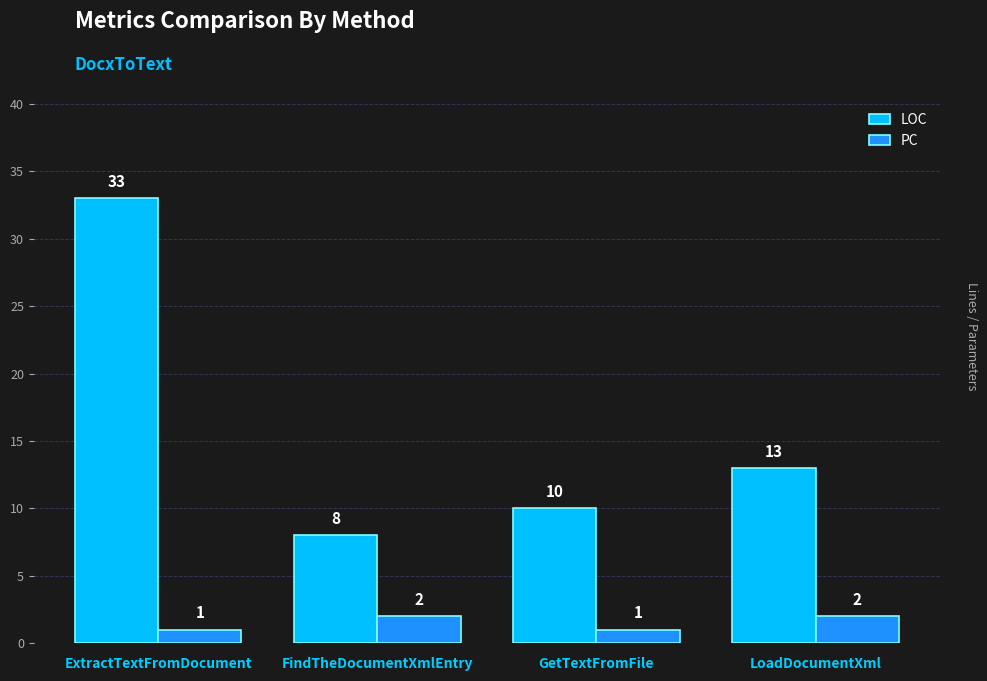

What is the maximum value for LOC?

33